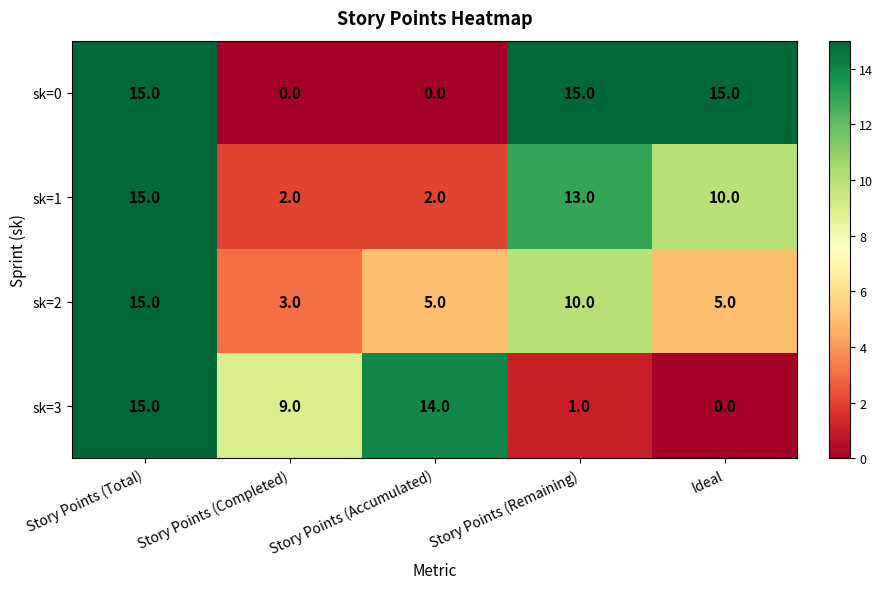

Is it true that sk=0 equals 15 at Ideal?

True